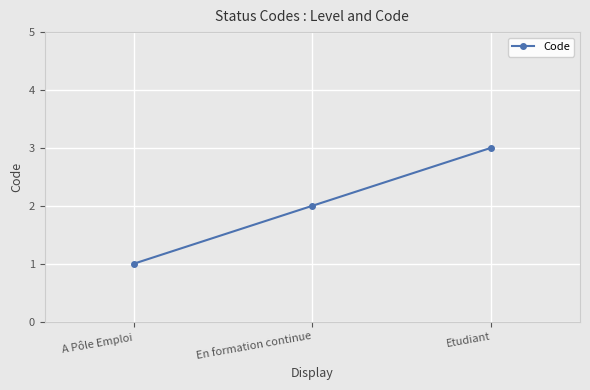

List the labels in order of value, largest first.

Etudiant, En formation continue, A Pôle Emploi